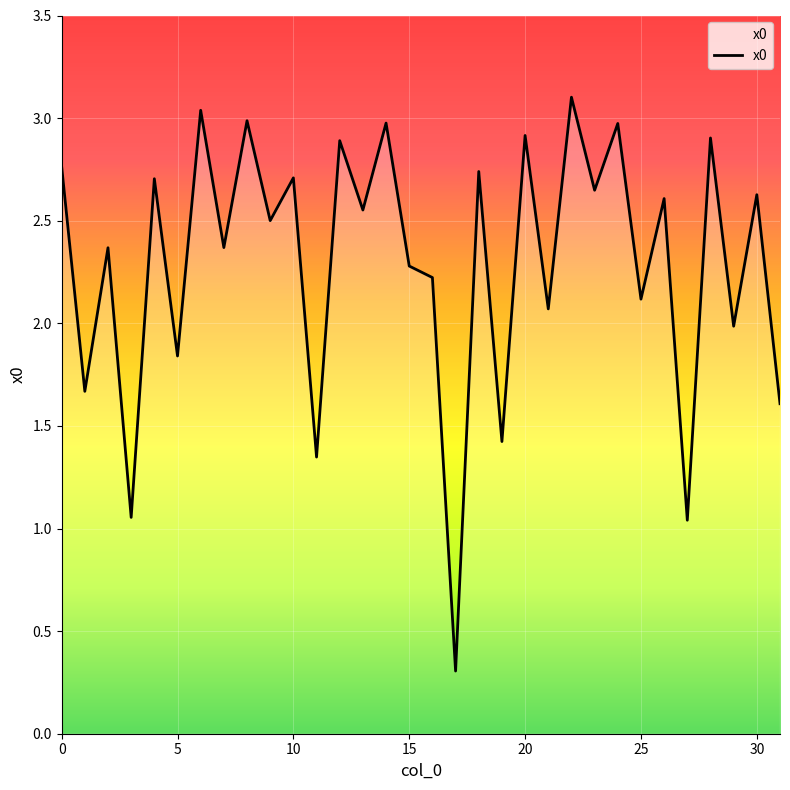

What is the smallest value displayed?

0.3